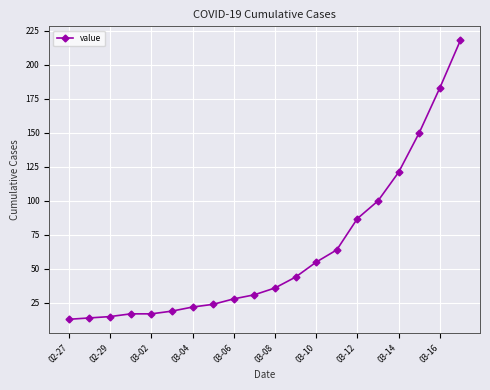

What is the minimum value shown in the chart?

13